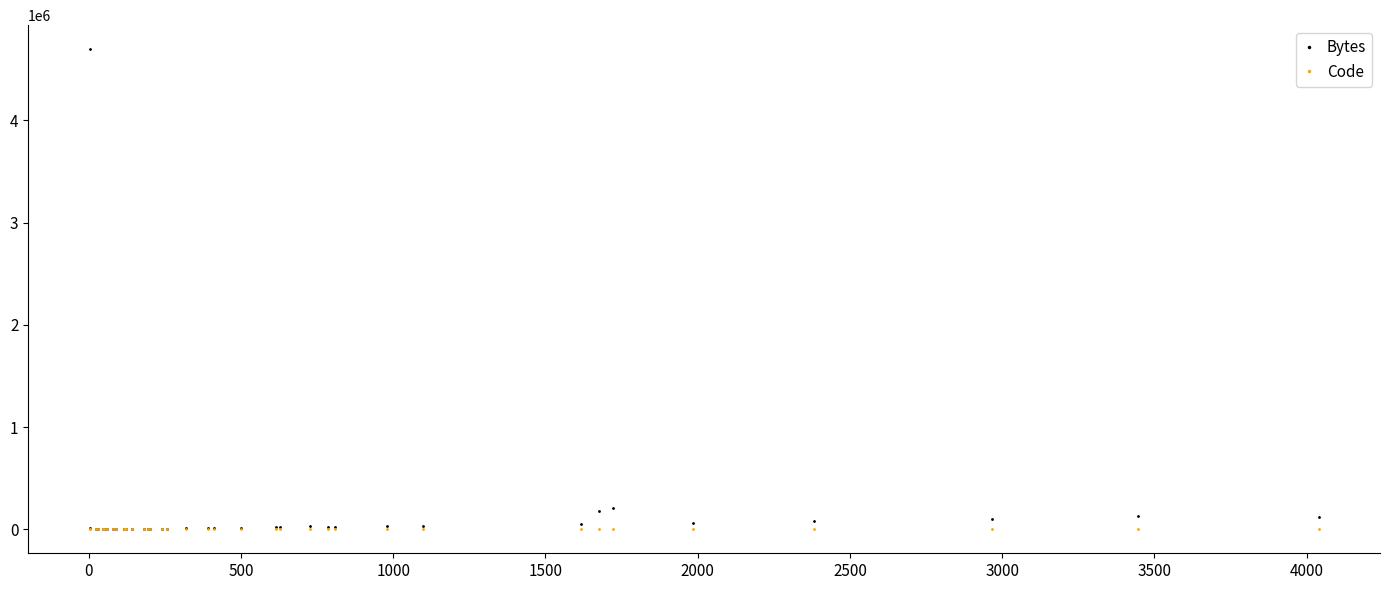

The value of Code at 3000 is 22. True or false?

True